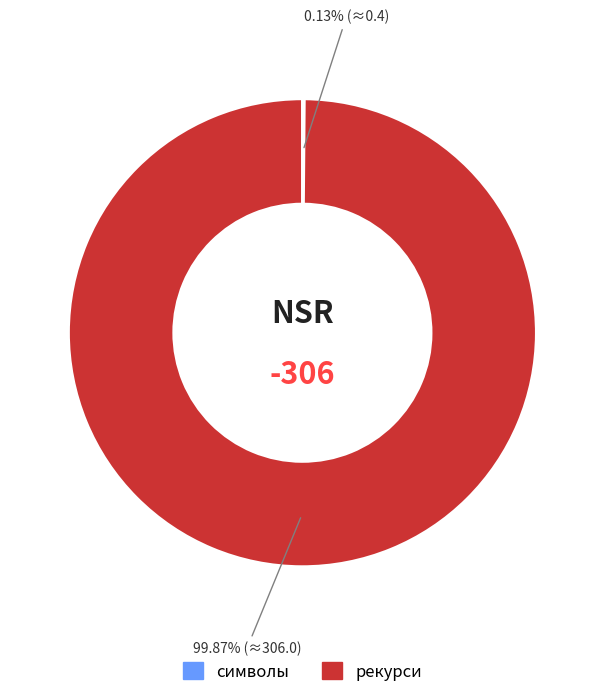

Is it true that рекурси is 100% of the pie?

True